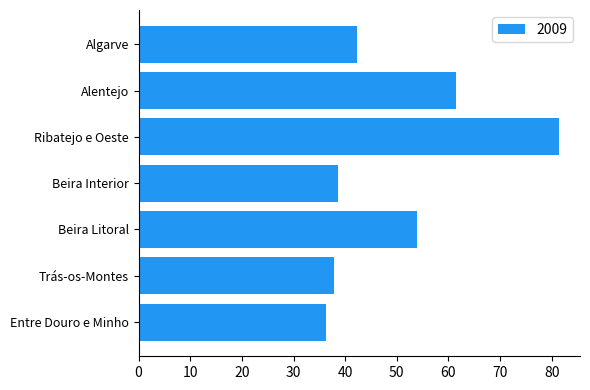

The chart shows a value of 36.4 at Entre Douro e Minho. True or false?

True